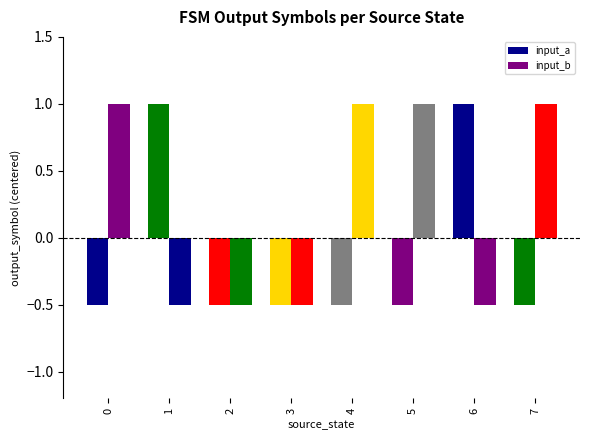

How many bars are there in total?

16